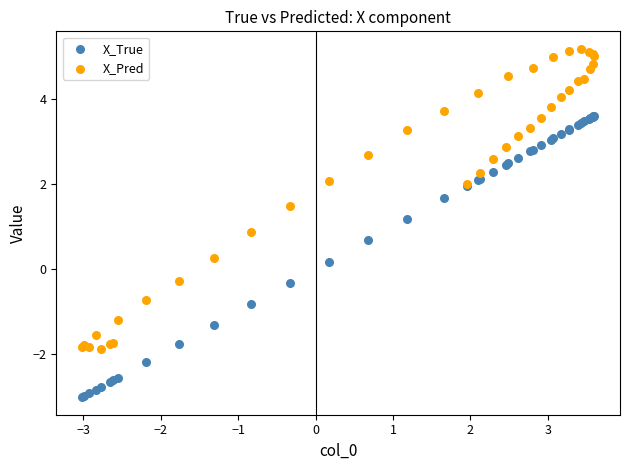

Which series contains the lowest Y value?

X_True